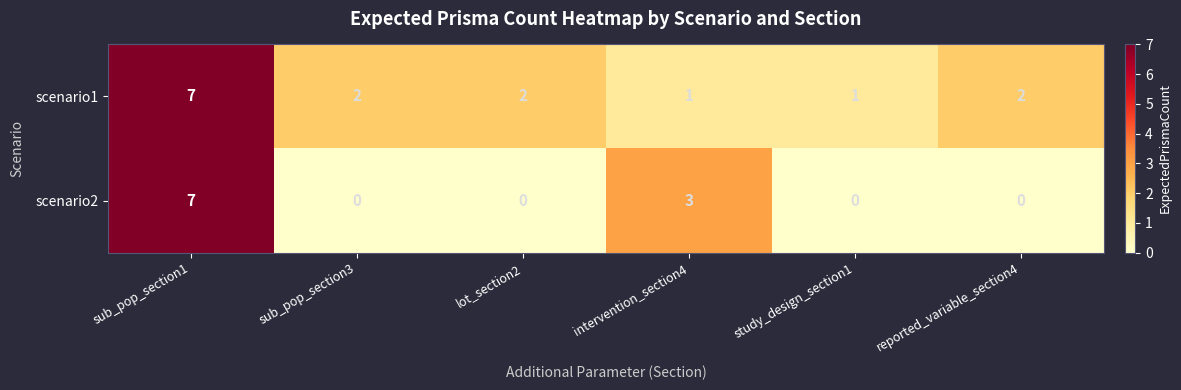

Reading left to right, transcribe all the data shown in this chart.

scenario1: sub_pop_section1=7	sub_pop_section3=2	lot_section2=2	intervention_section4=1	study_design_section1=1	reported_variable_section4=2
scenario2: sub_pop_section1=7	sub_pop_section3=0	lot_section2=0	intervention_section4=3	study_design_section1=0	reported_variable_section4=0